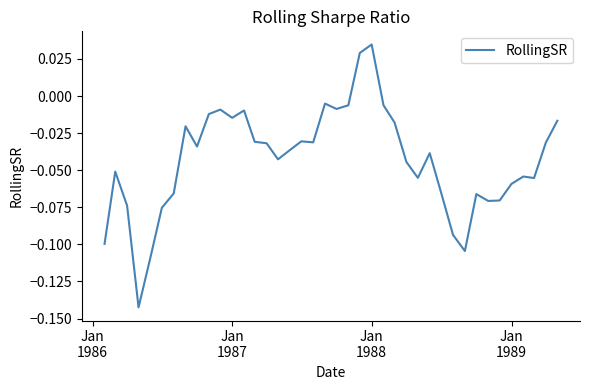

Is this an area chart (filled region under the line)?

No